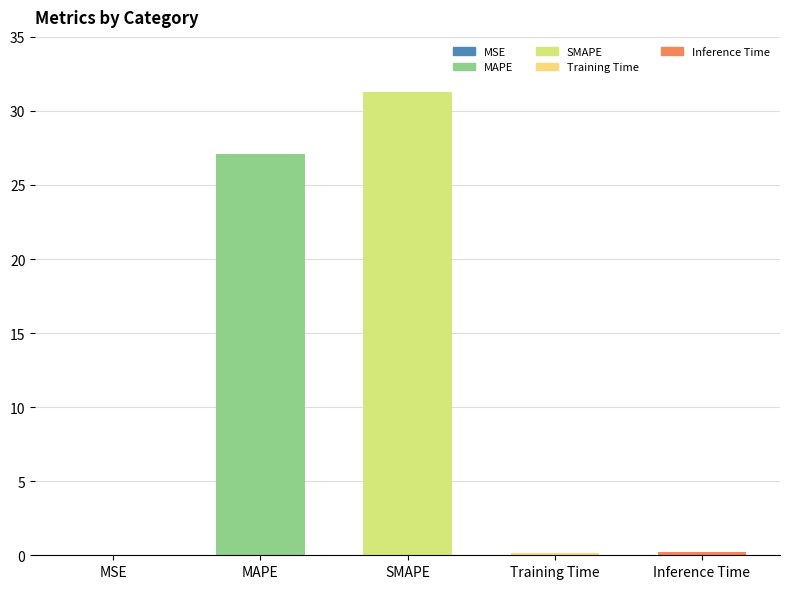

Between Training Time and MAPE, which is larger?

MAPE